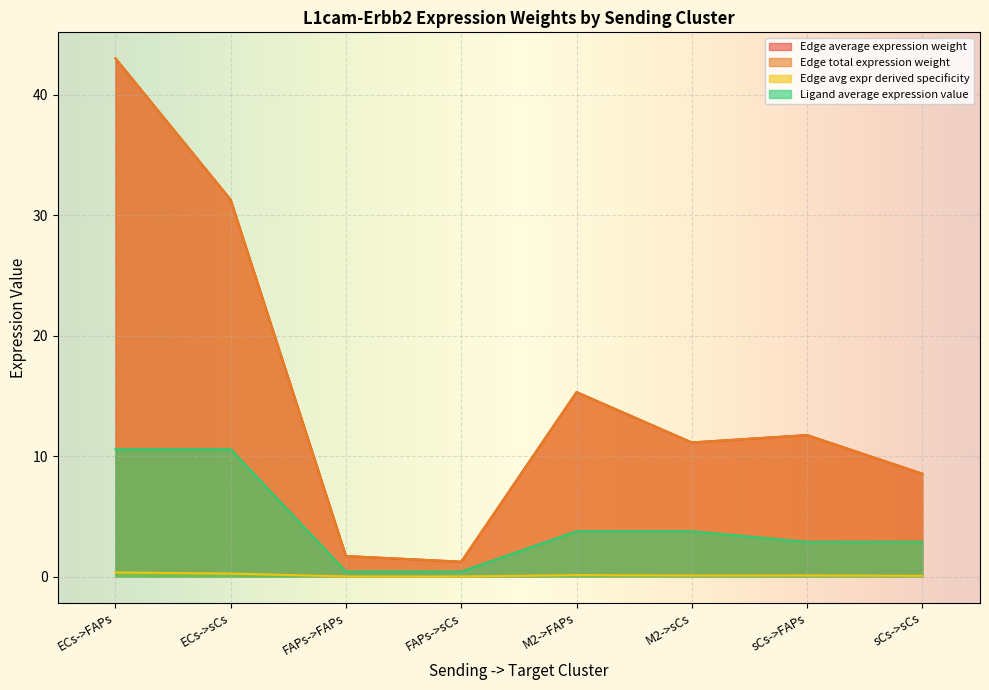

How many values in the Edge total expression weight series are below 11?

3